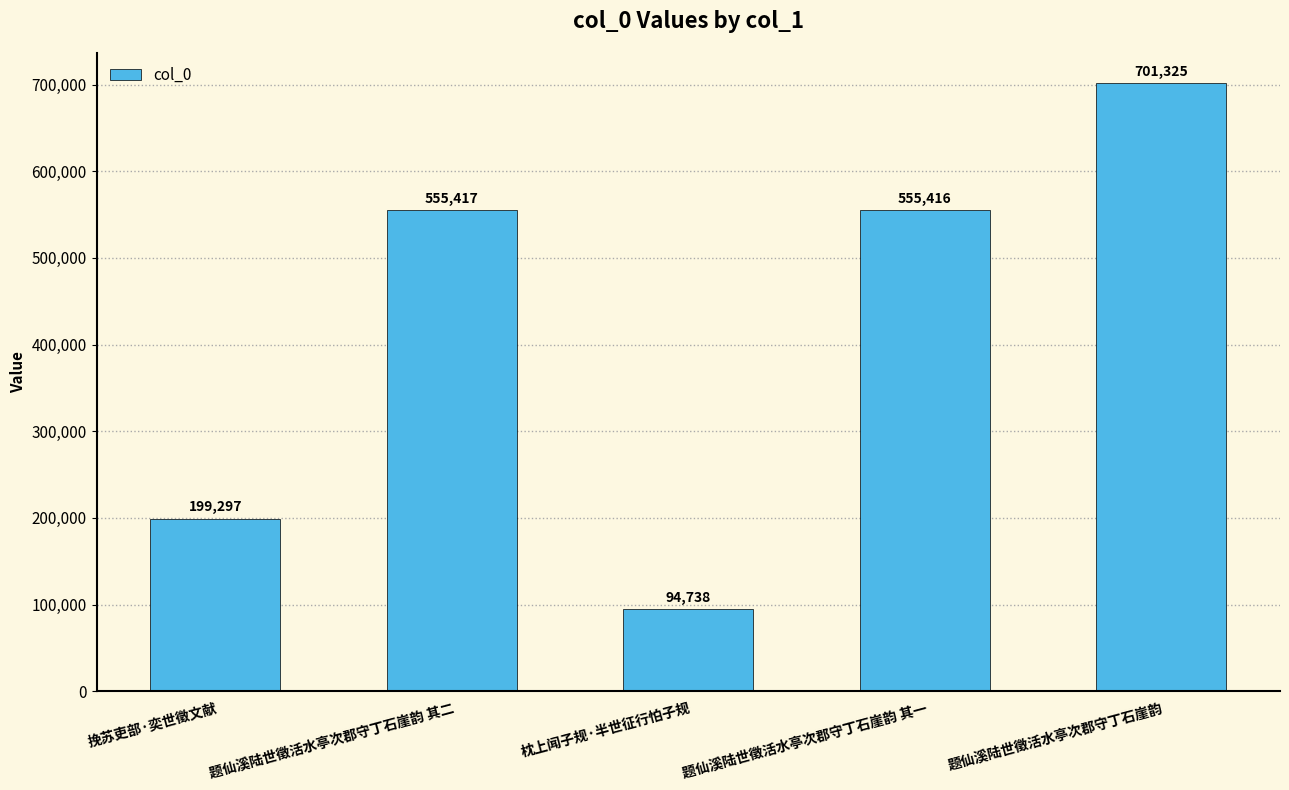

The chart shows a value of 95322 at 挽苏吏部·奕世徵文献. True or false?

False